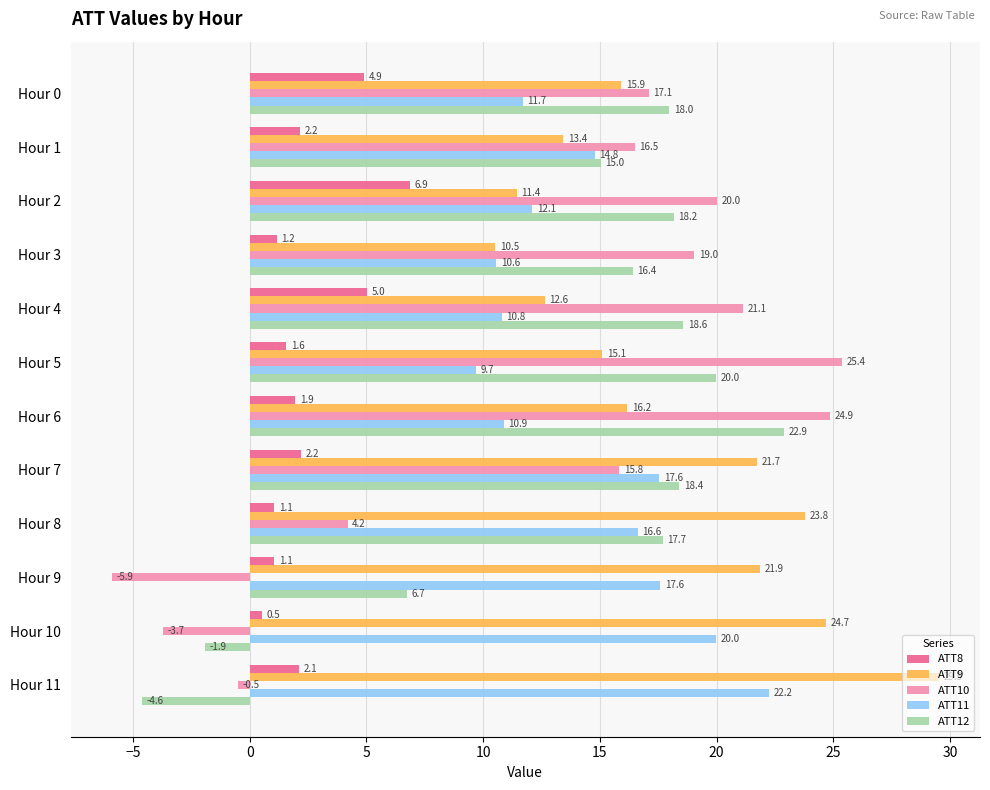

Rank the categories by ATT10 value from lowest to highest.

Hour 9, Hour 10, Hour 11, Hour 8, Hour 7, Hour 1, Hour 0, Hour 3, Hour 2, Hour 4, Hour 6, Hour 5